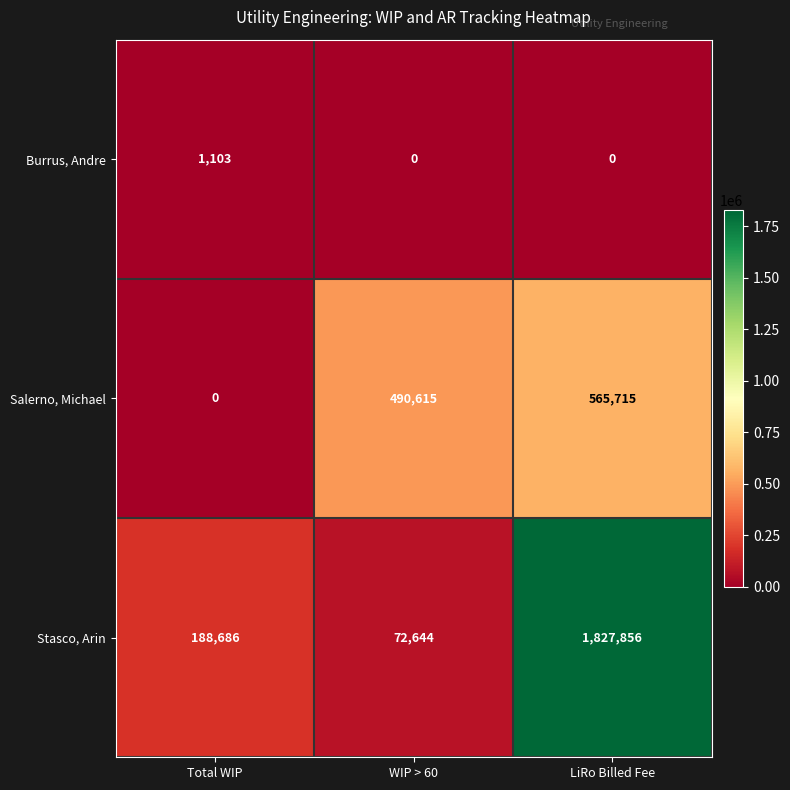

What is the difference between the maximum and second lowest values in the Burrus, Andre series?

1103